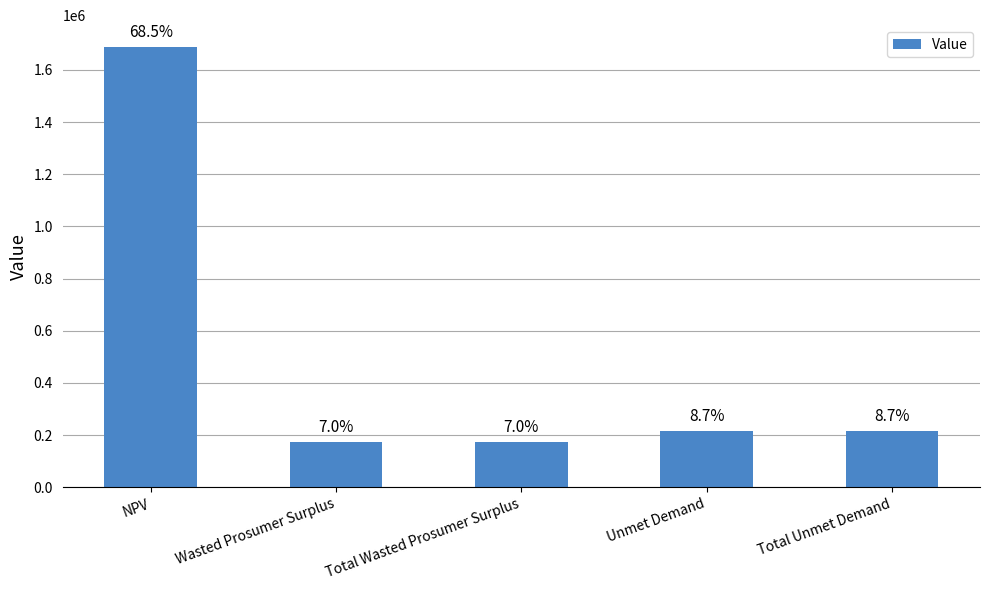

How many bars are there in total?

5